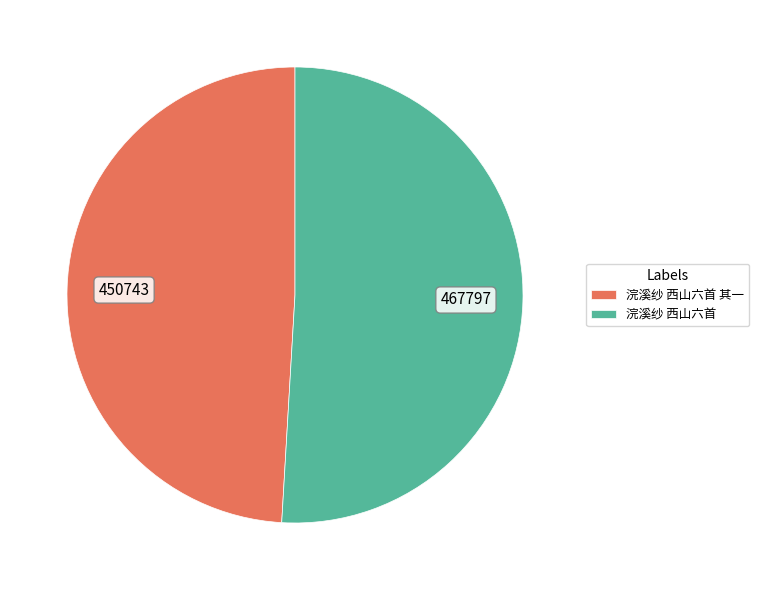

What is the largest slice in the pie chart?

浣溪纱 西山六首